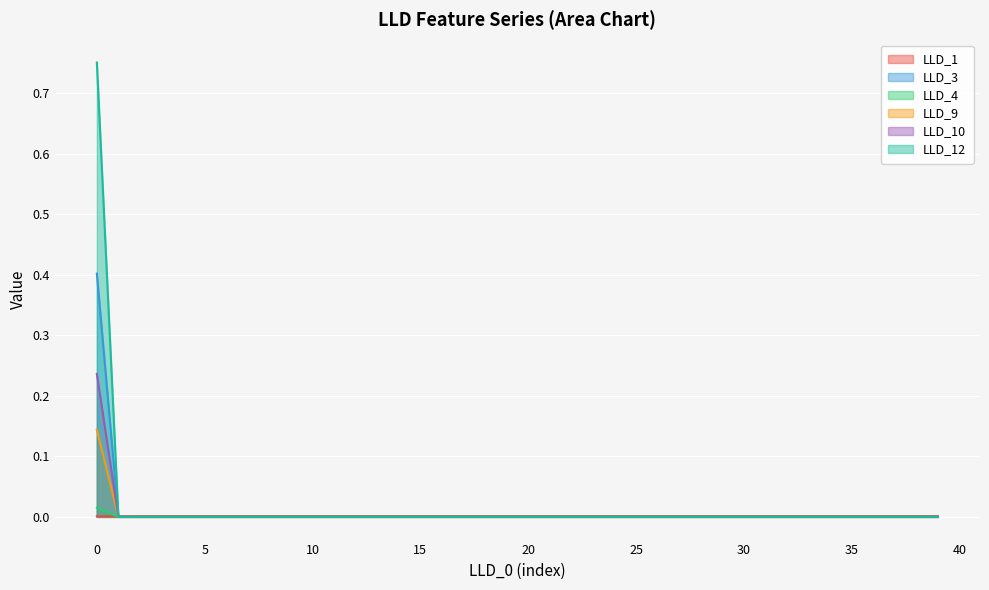

Reading left to right, transcribe all the data shown in this chart.

LLD_1: 0=0.0	1=0.0	2=0.0	3=0.0	4=0.0	5=0.0	6=0.0	7=0.0	8=0.0	9=0.0	10=0.0	11=0.0	12=0.0	13=0.0	14=0.0	15=0.0	16=0.0	17=0.0	18=0.0	19=0.0	20=0.0	21=0.0	22=0.0	23=0.0	24=0.0	25=0.0	26=0.0	27=0.0	28=0.0	29=0.0	30=0.0	31=0.0	32=0.0	33=0.0	34=0.0	35=0.0	36=0.0	37=0.0	38=0.0	39=0.0
LLD_3: 0=0.4	1=0.0	2=0.0	3=0.0	4=0.0	5=0.0	6=0.0	7=0.0	8=0.0	9=0.0	10=0.0	11=0.0	12=0.0	13=0.0	14=0.0	15=0.0	16=0.0	17=0.0	18=0.0	19=0.0	20=0.0	21=0.0	22=0.0	23=0.0	24=0.0	25=0.0	26=0.0	27=0.0	28=0.0	29=0.0	30=0.0	31=0.0	32=0.0	33=0.0	34=0.0	35=0.0	36=0.0	37=0.0	38=0.0	39=0.0
LLD_4: 0=0.0	1=0.0	2=0.0	3=0.0	4=0.0	5=0.0	6=0.0	7=0.0	8=0.0	9=0.0	10=0.0	11=0.0	12=0.0	13=0.0	14=0.0	15=0.0	16=0.0	17=0.0	18=0.0	19=0.0	20=0.0	21=0.0	22=0.0	23=0.0	24=0.0	25=0.0	26=0.0	27=0.0	28=0.0	29=0.0	30=0.0	31=0.0	32=0.0	33=0.0	34=0.0	35=0.0	36=0.0	37=0.0	38=0.0	39=0.0
LLD_9: 0=0.2	1=0.0	2=0.0	3=0.0	4=0.0	5=0.0	6=0.0	7=0.0	8=0.0	9=0.0	10=0.0	11=0.0	12=0.0	13=0.0	14=0.0	15=0.0	16=0.0	17=0.0	18=0.0	19=0.0	20=0.0	21=0.0	22=0.0	23=0.0	24=0.0	25=0.0	26=0.0	27=0.0	28=0.0	29=0.0	30=0.0	31=0.0	32=0.0	33=0.0	34=0.0	35=0.0	36=0.0	37=0.0	38=0.0	39=0.0
LLD_10: 0=0.1	1=0.0	2=0.0	3=0.0	4=0.0	5=0.0	6=0.0	7=0.0	8=0.0	9=0.0	10=0.0	11=0.0	12=0.0	13=0.0	14=0.0	15=0.0	16=0.0	17=0.0	18=0.0	19=0.0	20=0.0	21=0.0	22=0.0	23=0.0	24=0.0	25=0.0	26=0.0	27=0.0	28=0.0	29=0.0	30=0.0	31=0.0	32=0.0	33=0.0	34=0.0	35=0.0	36=0.0	37=0.0	38=0.0	39=0.0
LLD_12: 0=0.8	1=0.0	2=0.0	3=0.0	4=0.0	5=0.0	6=0.0	7=0.0	8=0.0	9=0.0	10=0.0	11=0.0	12=0.0	13=0.0	14=0.0	15=0.0	16=0.0	17=0.0	18=0.0	19=0.0	20=0.0	21=0.0	22=0.0	23=0.0	24=0.0	25=0.0	26=0.0	27=0.0	28=0.0	29=0.0	30=0.0	31=0.0	32=0.0	33=0.0	34=0.0	35=0.0	36=0.0	37=0.0	38=0.0	39=0.0